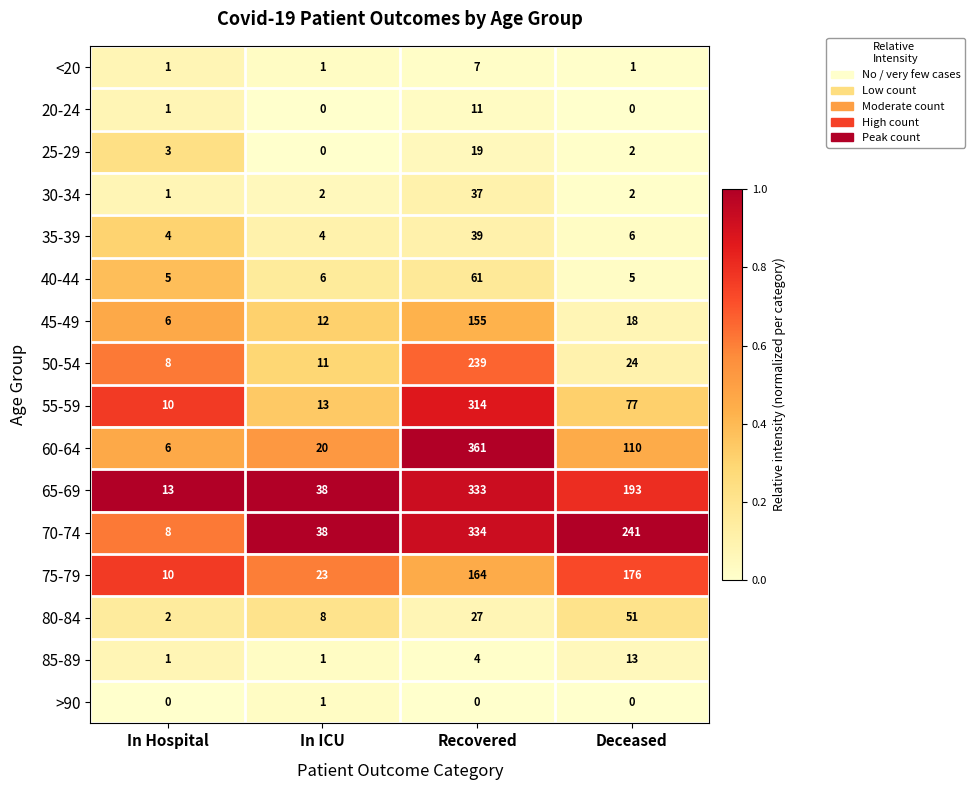

What is the sum of the 25-29 values at In ICU and In Hospital?

3